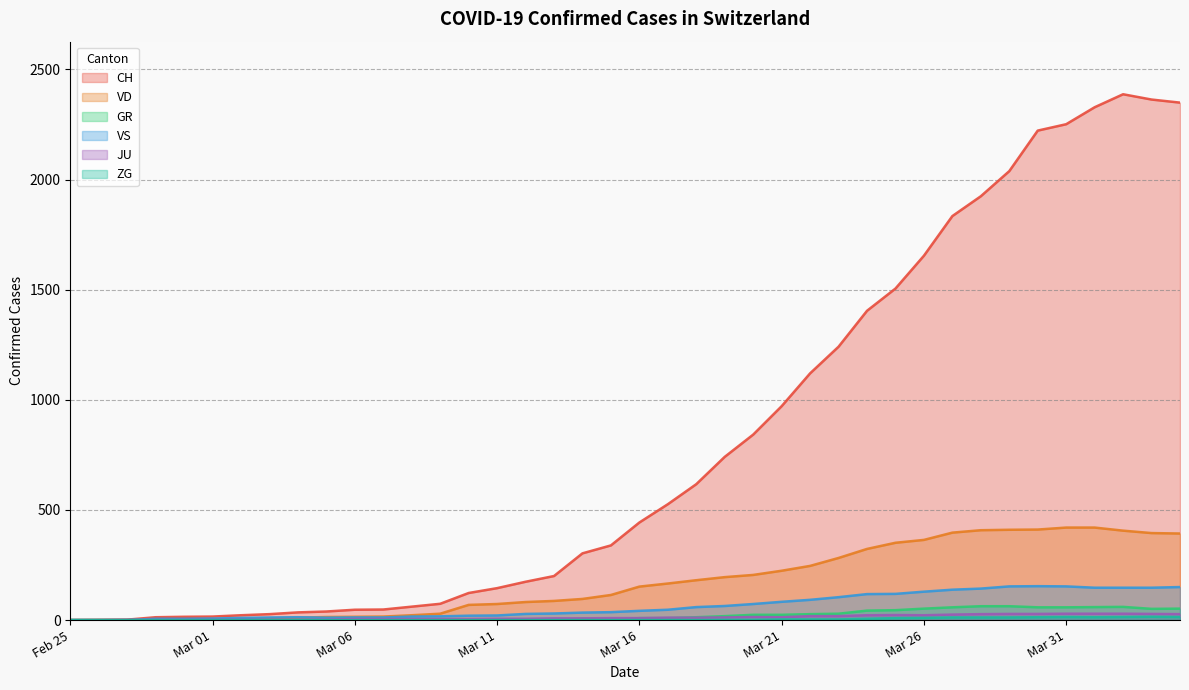

At which label does VS first exceed 42?

2020-03-17